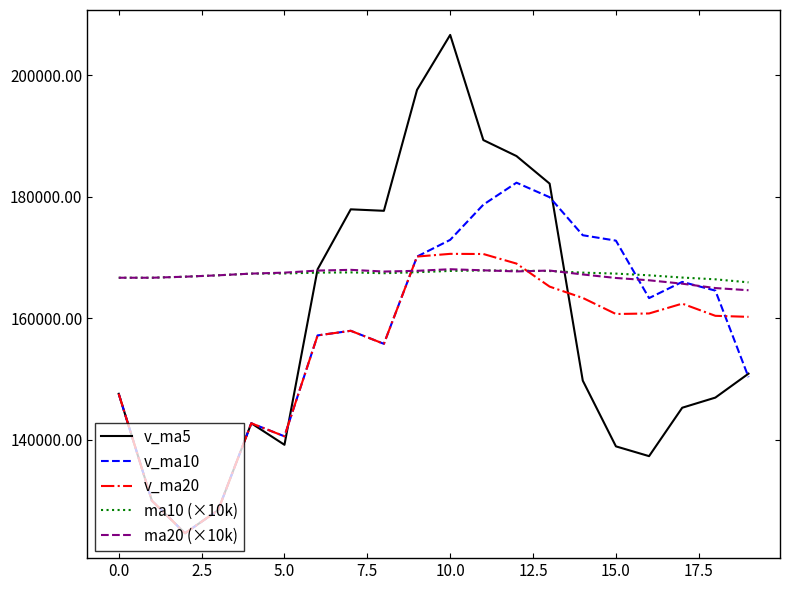

Is this an area chart (filled region under the line)?

No